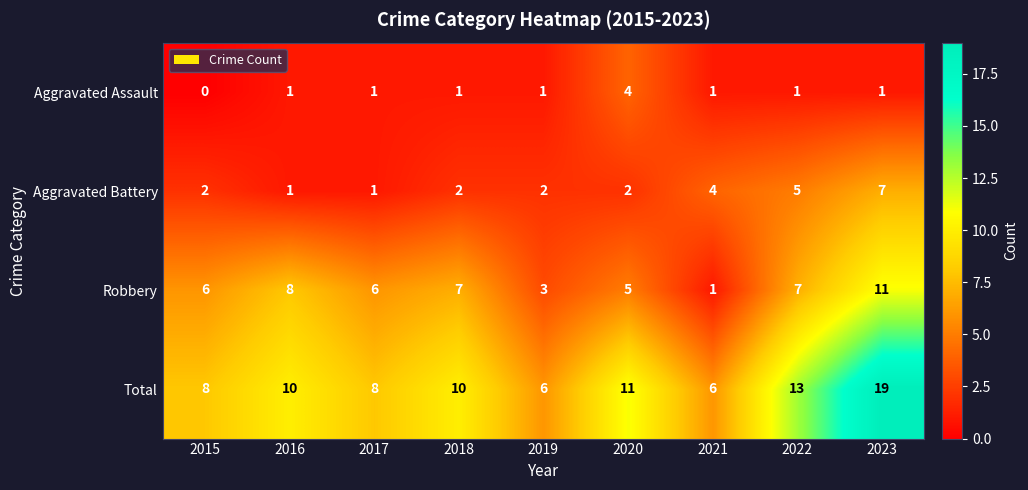

What is the difference between the second highest and second lowest values in the Total series?

7